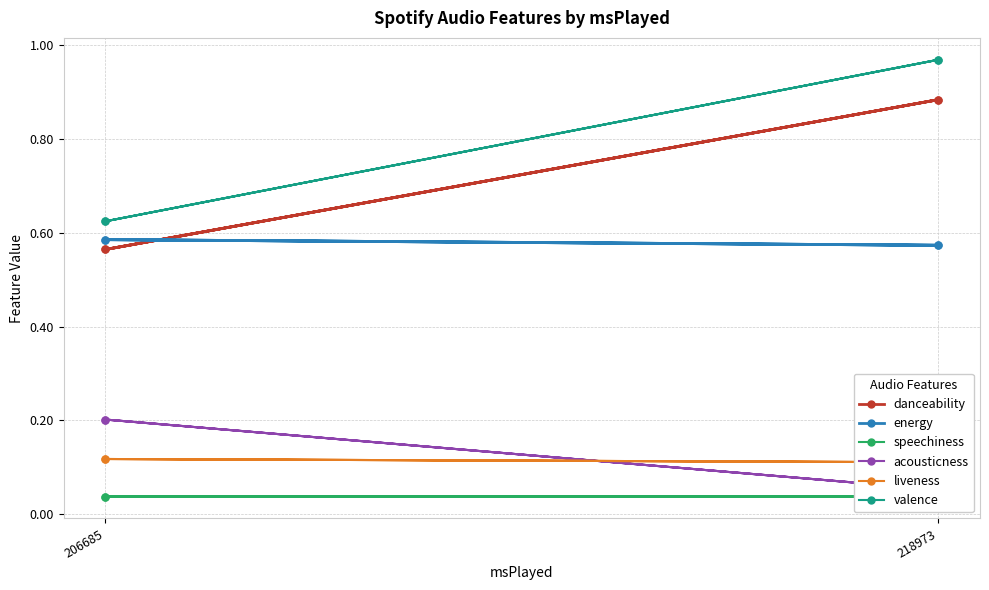

At which label does liveness reach its peak?

206685